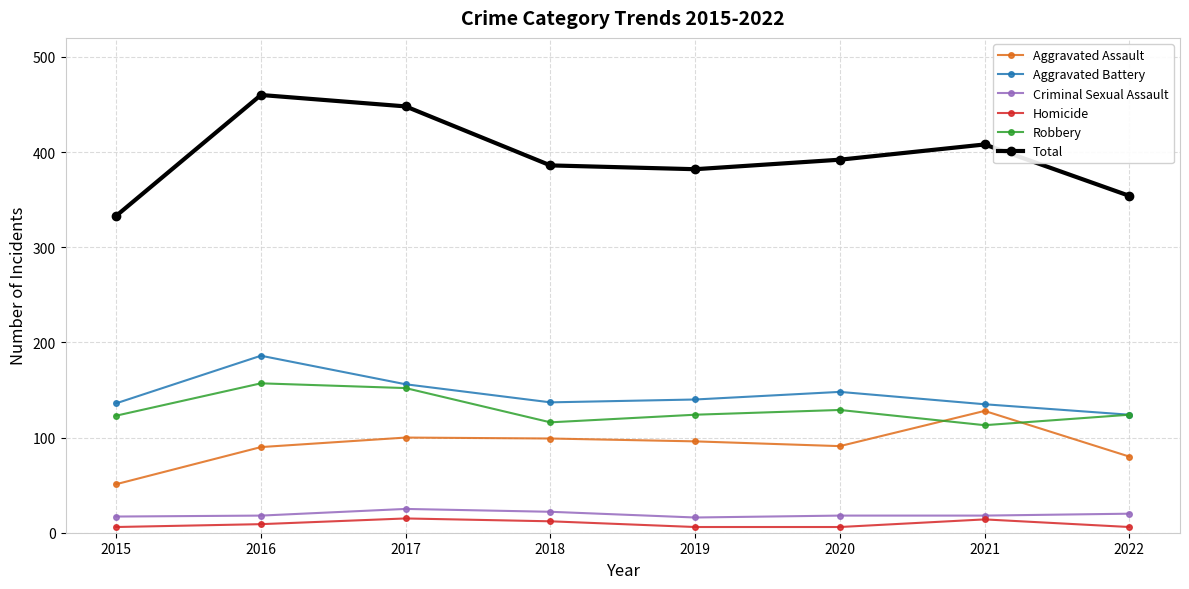

What is the total value across all series at 2016?

920